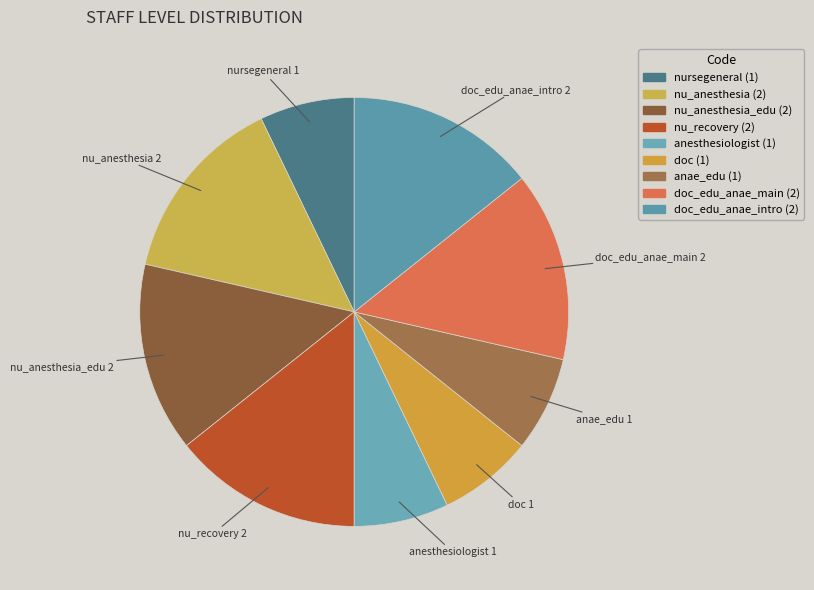

Does doc_edu_anae_main account for over 50% of the chart?

No